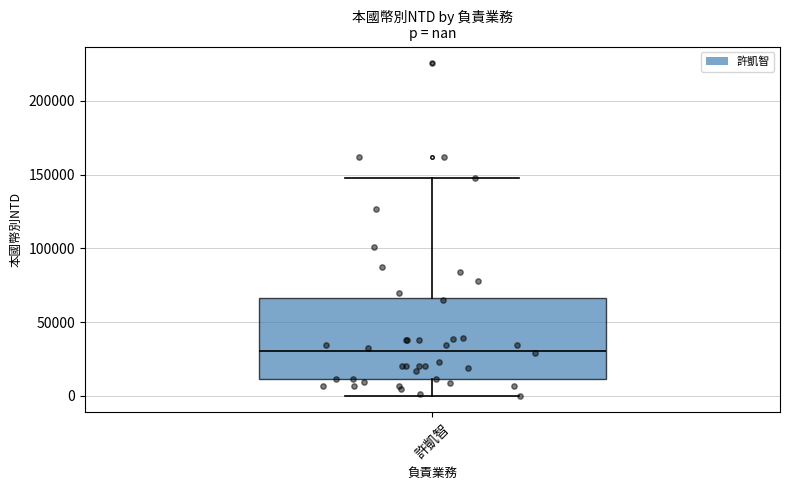

Where is the lower edge of the box for 許凱智 on the y-axis? The values are not printed on the chart, so give them approximately, as read against the axis.

10000